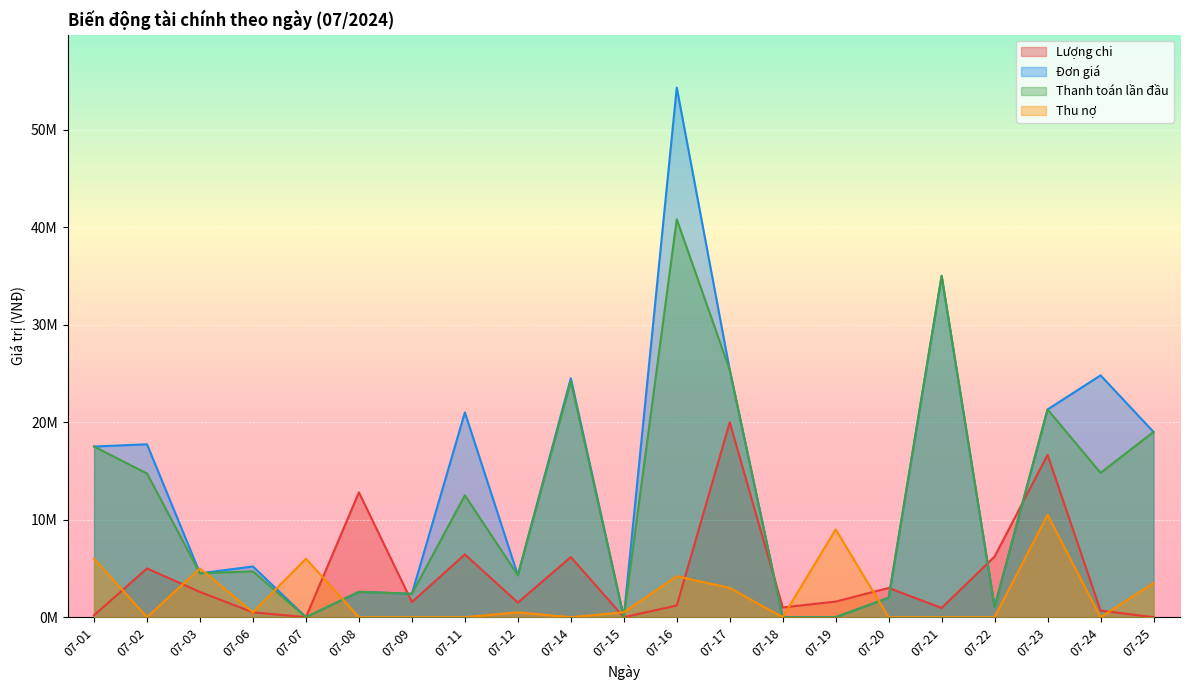

True or false: Đơn giá has a value of 1050000 at 07-22.

True